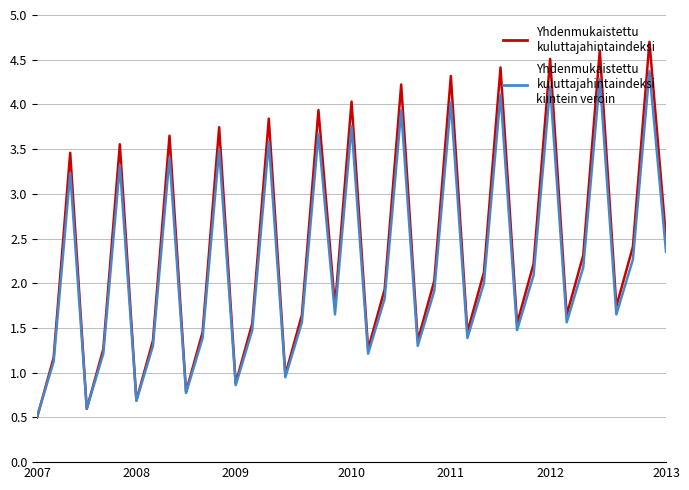

What is the maximum value shown in the chart?

4.7